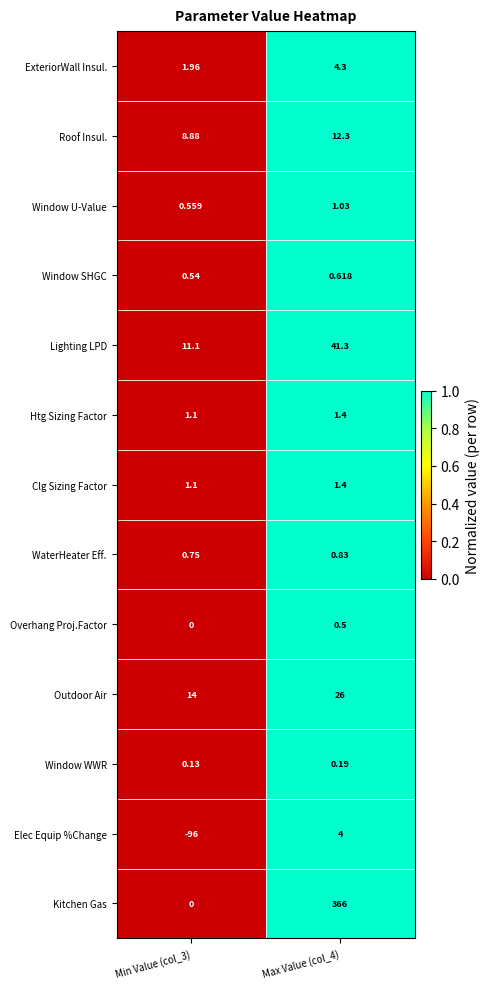

Which series has the largest range (max minus min)?

Kitchen Gas